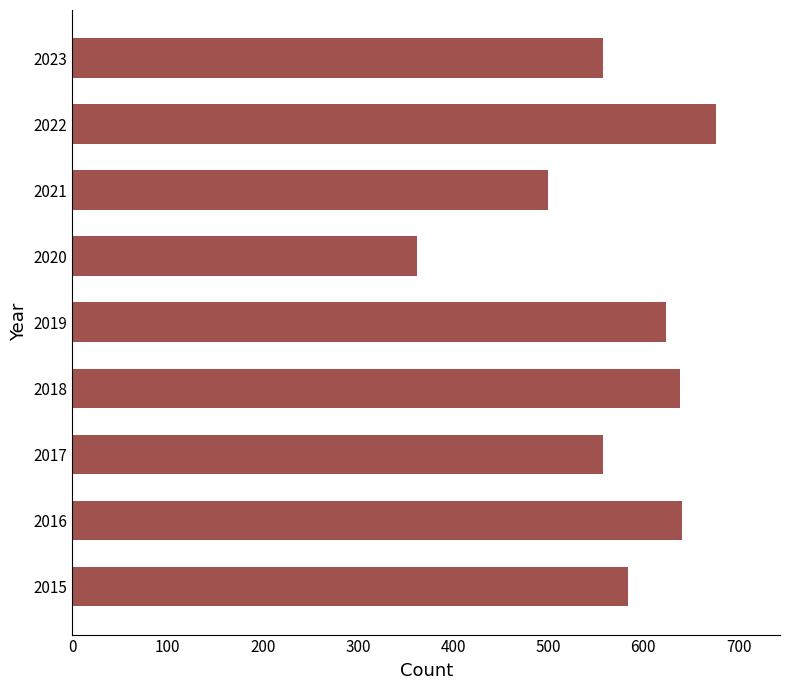

The chart shows a value of 918 at 2016. True or false?

False